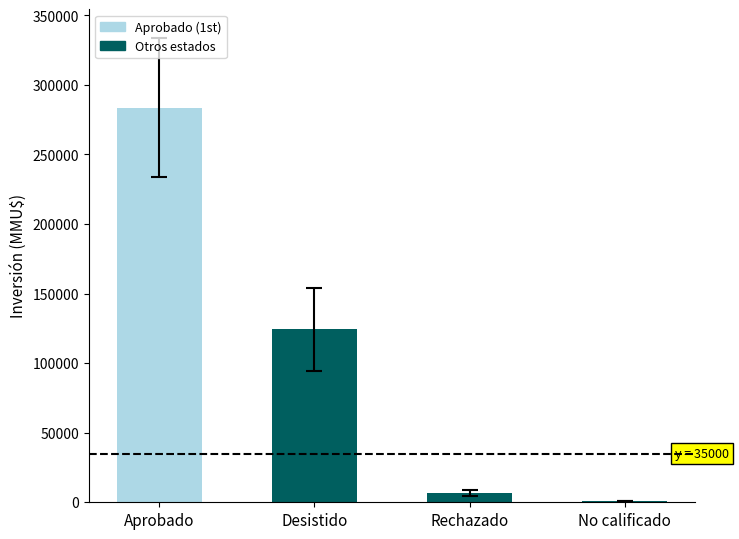

Is it true that the value at Desistido is 165802?

False